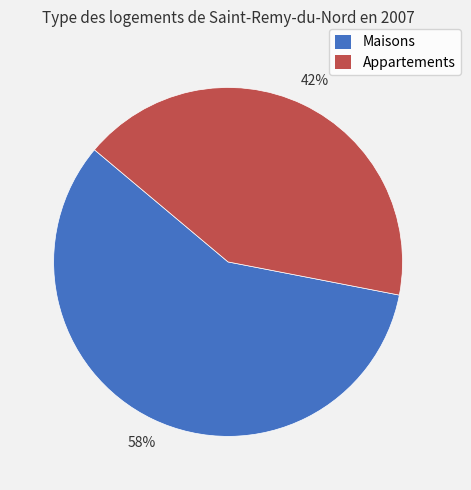

True or false: Appartements accounts for 51% of the total.

False